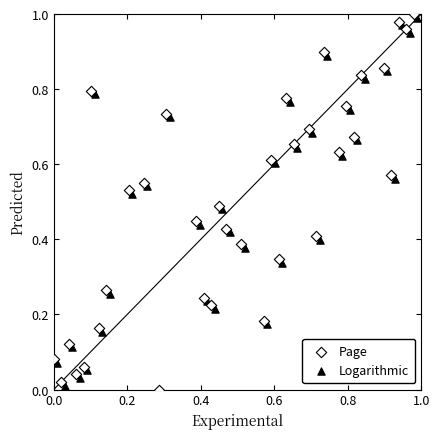

What are all the series names shown in the legend?

Page, Logarithmic